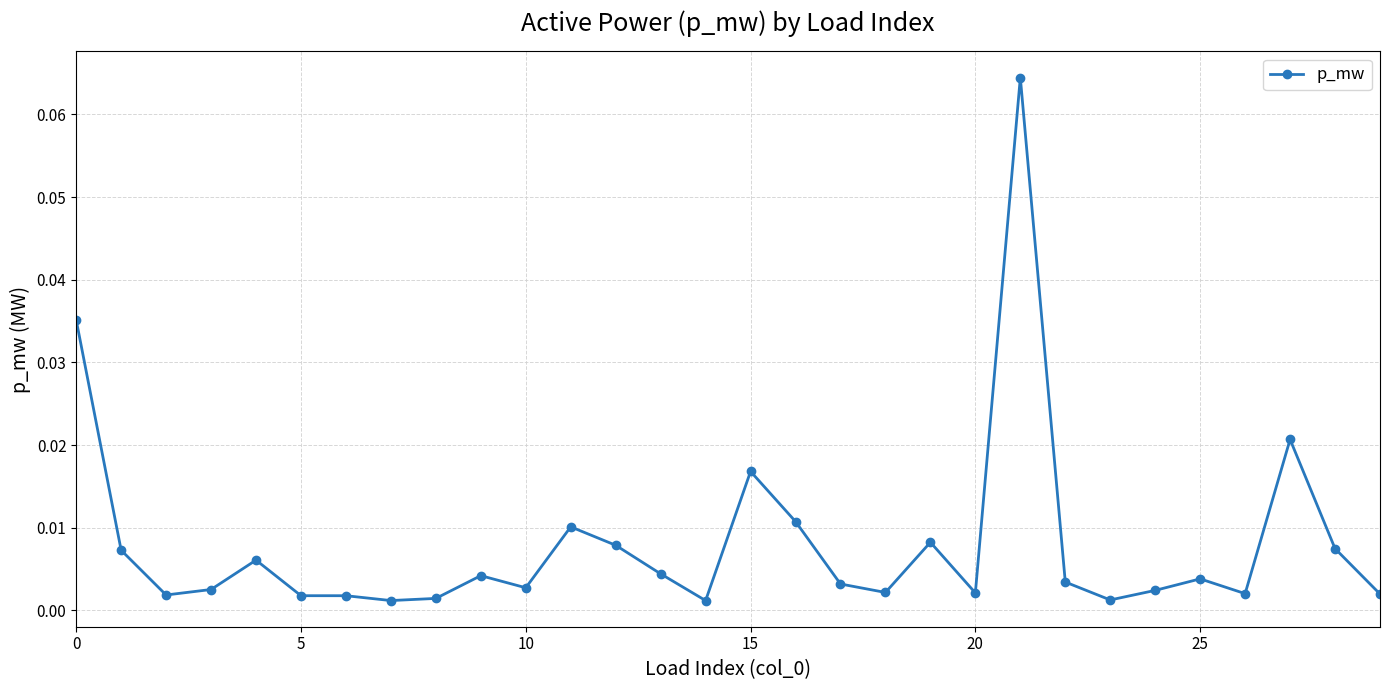

True or false: the data has more than 1 interior local peaks.

True